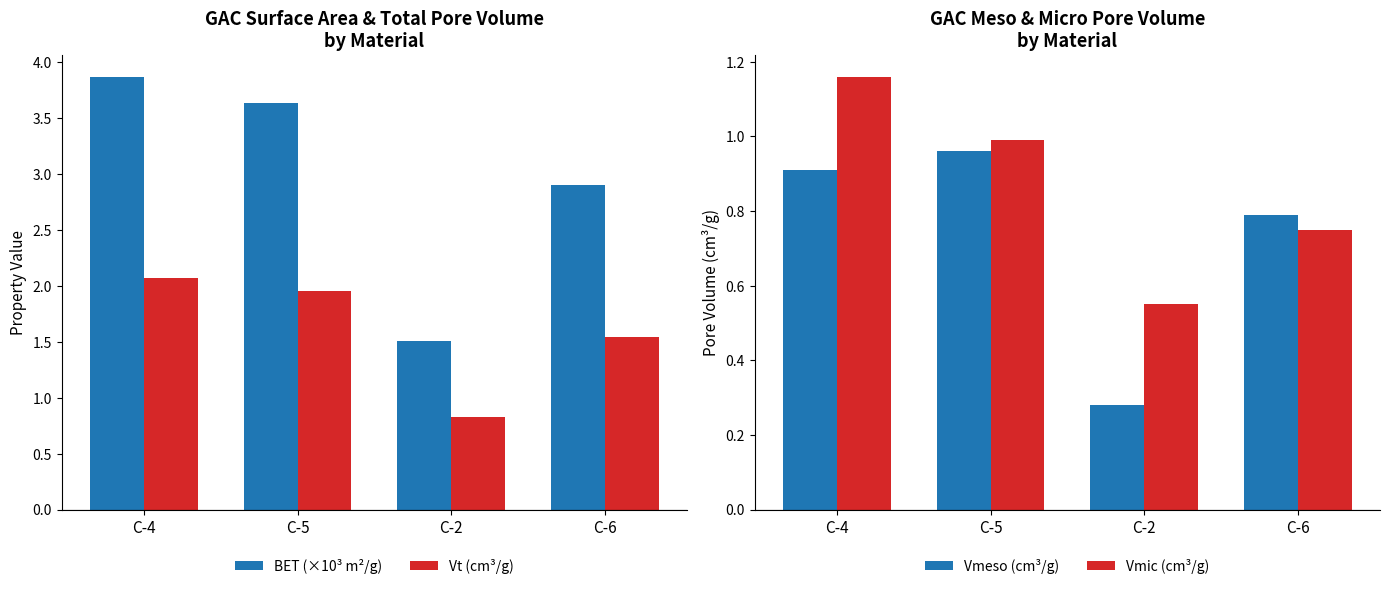

Which label corresponds to the smallest value in the chart?

C-2